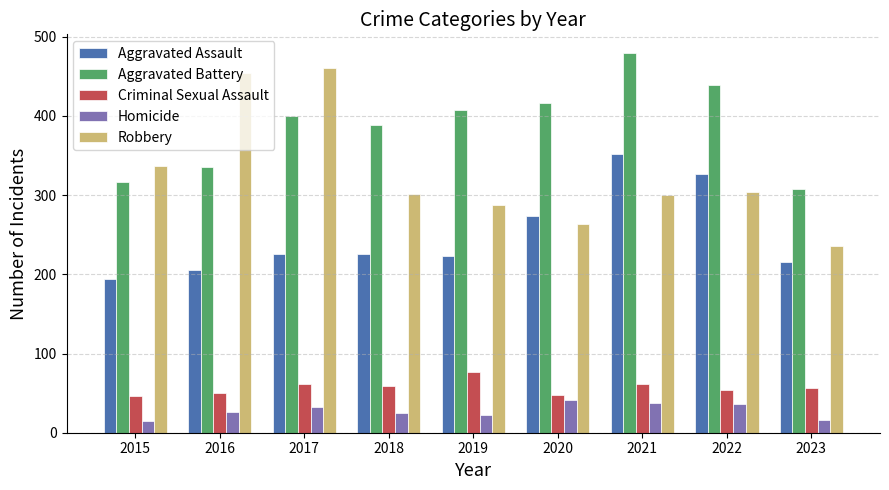

What is the difference between the Aggravated Assault values at 2015 and 2018?

31